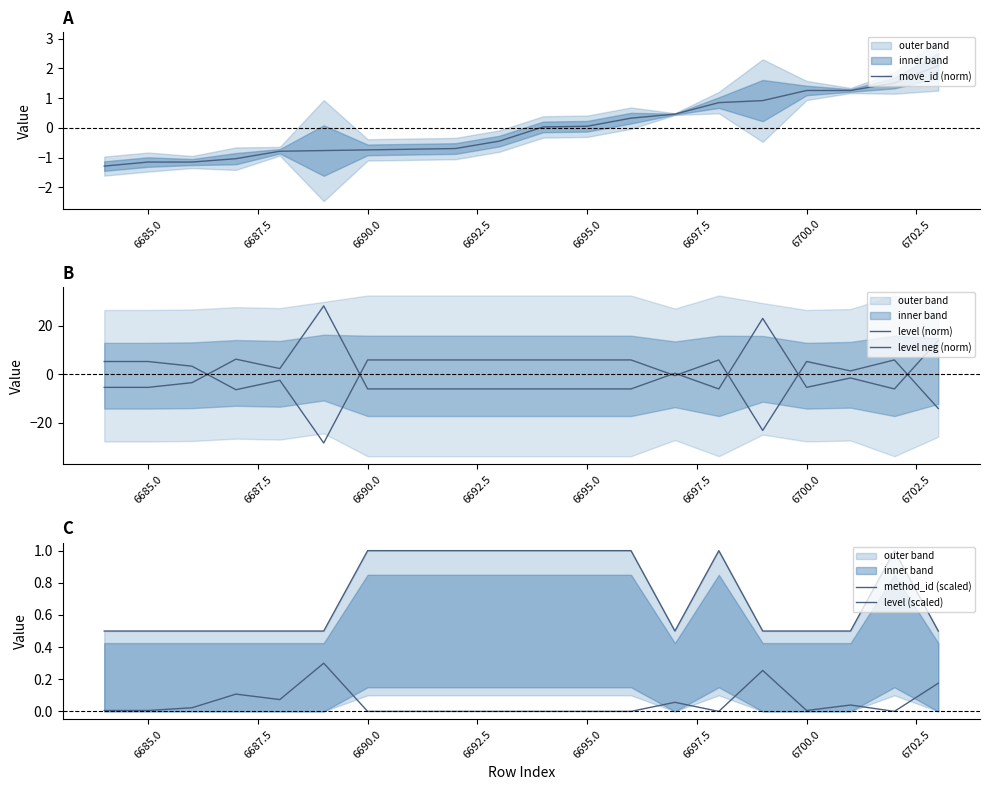

Which series ends up on top after the final intersection of level (scaled) and move_id (norm)?

move_id (norm)